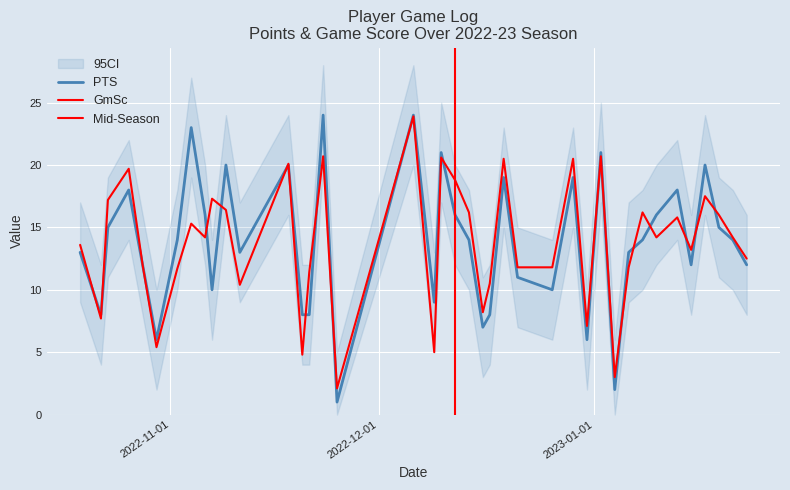

Which series has the largest total across all categories?

PTS